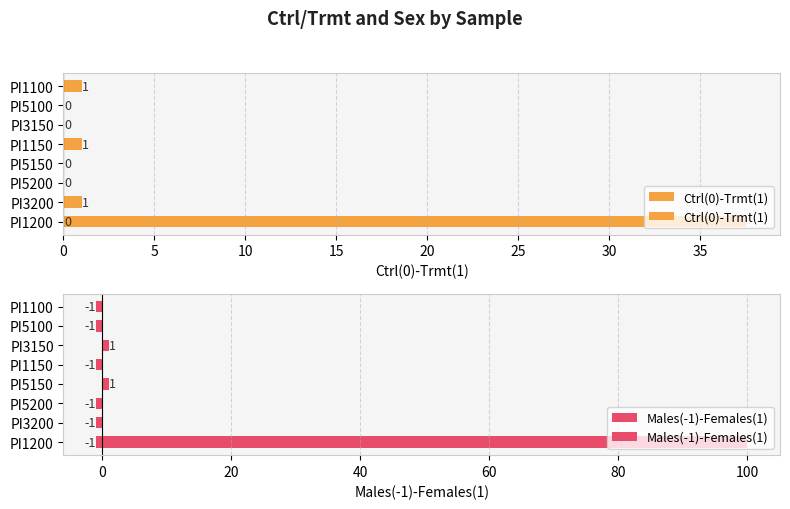

What is the difference between the maximum and second lowest values in the Ctrl(0)-Trmt(1) series?

1